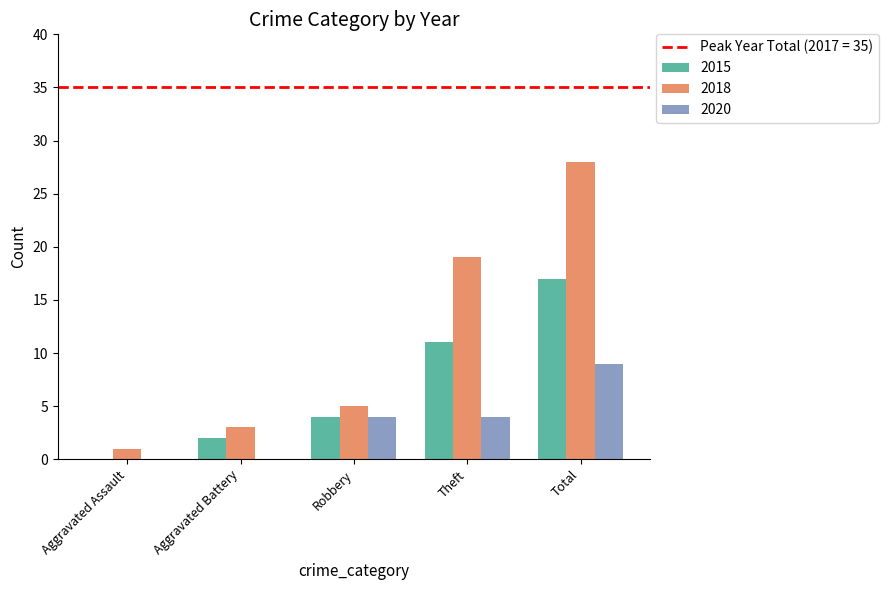

Reading left to right, what are all the values shown in this chart?

2015: Aggravated Assault=0	Aggravated Battery=2	Robbery=4	Theft=11	Total=17
2018: Aggravated Assault=1	Aggravated Battery=3	Robbery=5	Theft=19	Total=28
2020: Aggravated Assault=0	Aggravated Battery=0	Robbery=4	Theft=4	Total=9